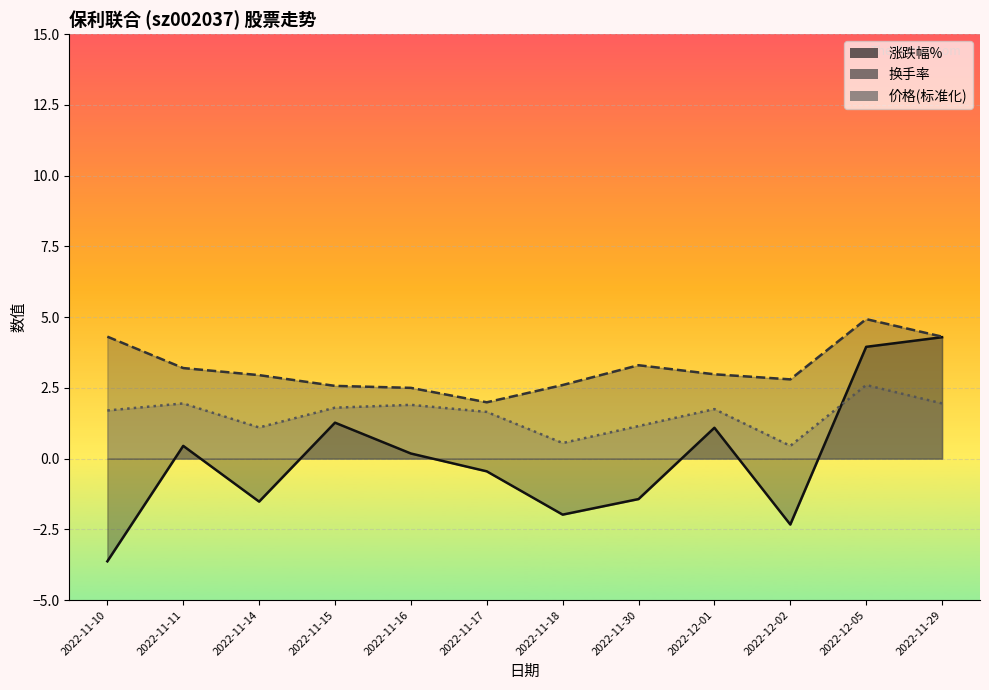

Read the 涨跌幅% value at 2022-11-18.

-2.0